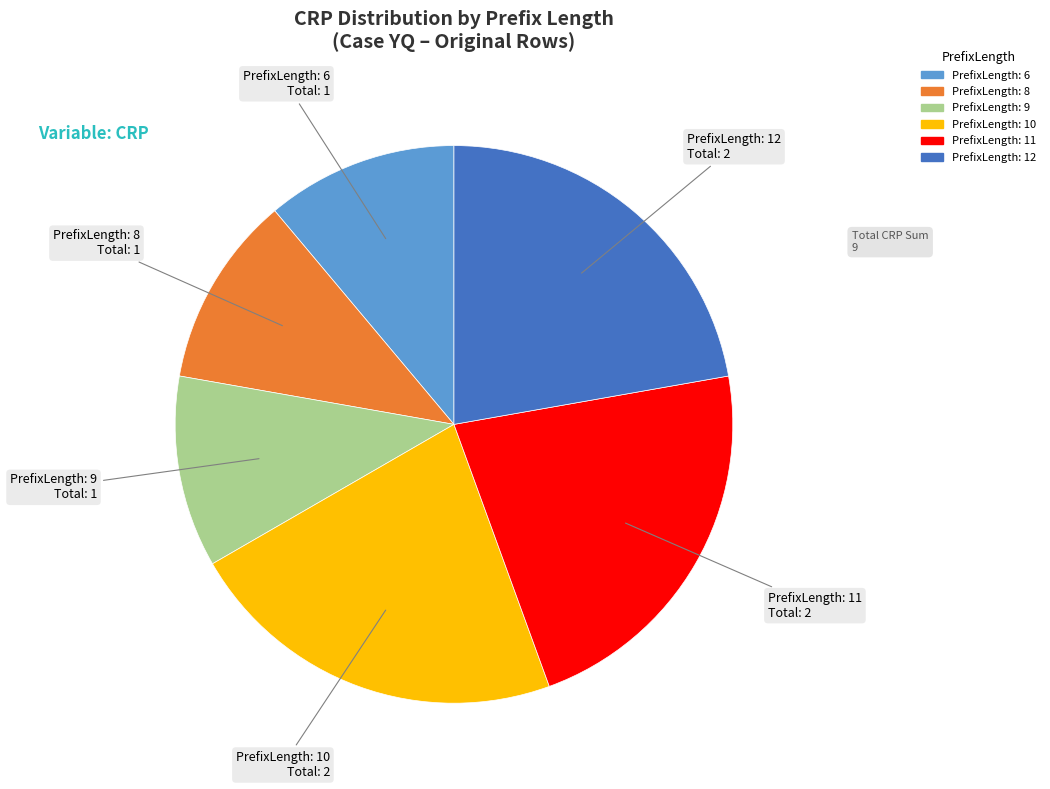

Is there any slice that represents more than half of the pie?

No